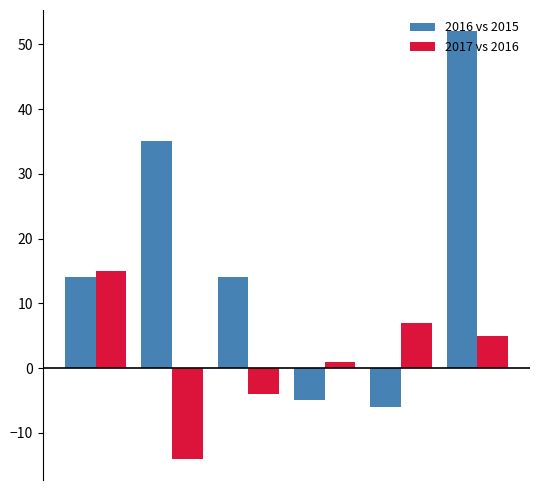

How many negative values does the 2017 vs 2016 series have?

2